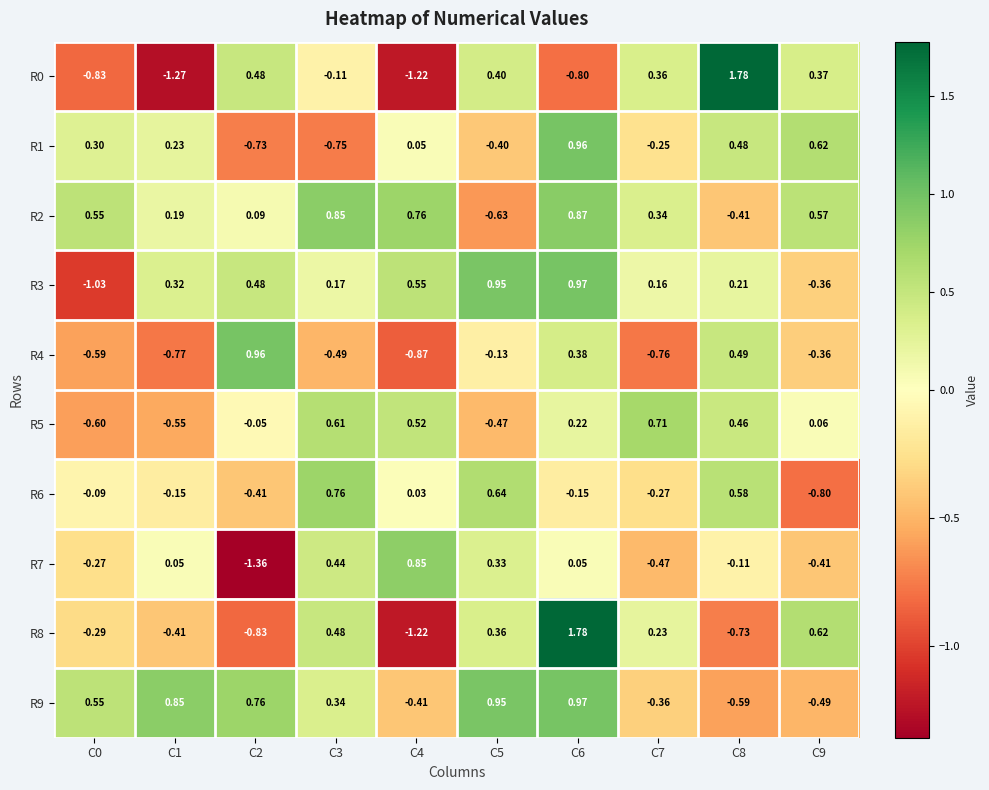

Is the value of R6 at C5 greater than the value of R3 at C8?

Yes